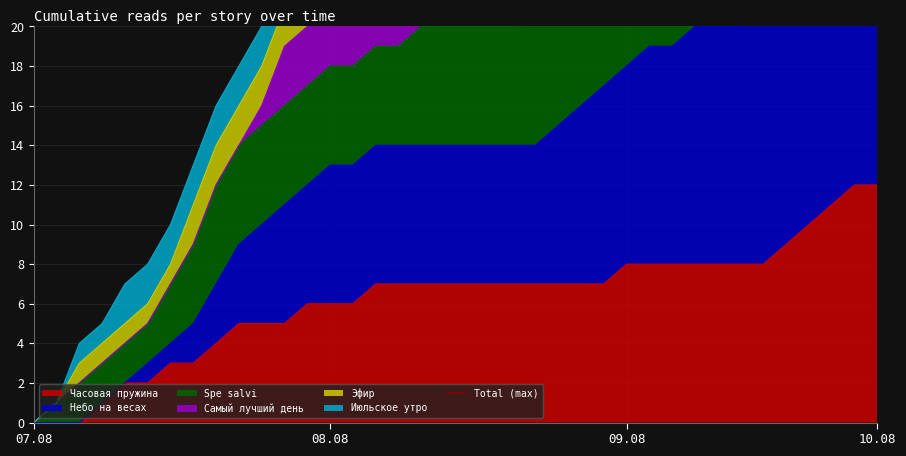

What is the difference between the Spe salvi values at 09.08 14:30 and 09.08 19:20?

4